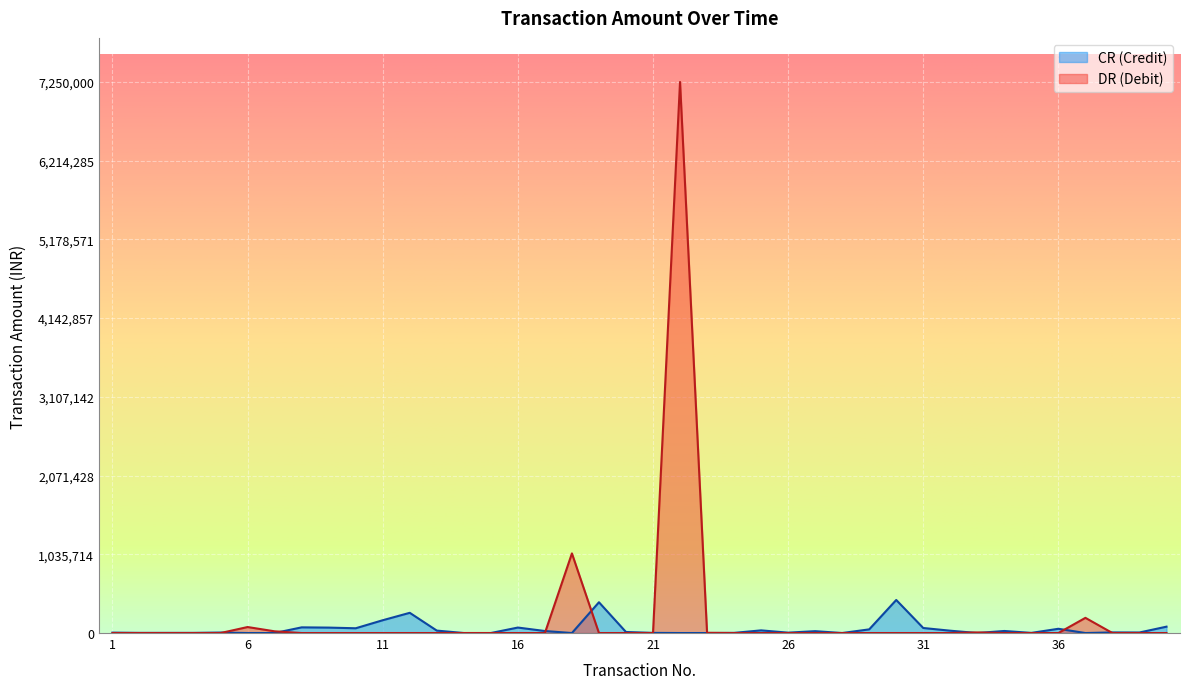

What is the difference between the values at 30 and 33?

7689.0